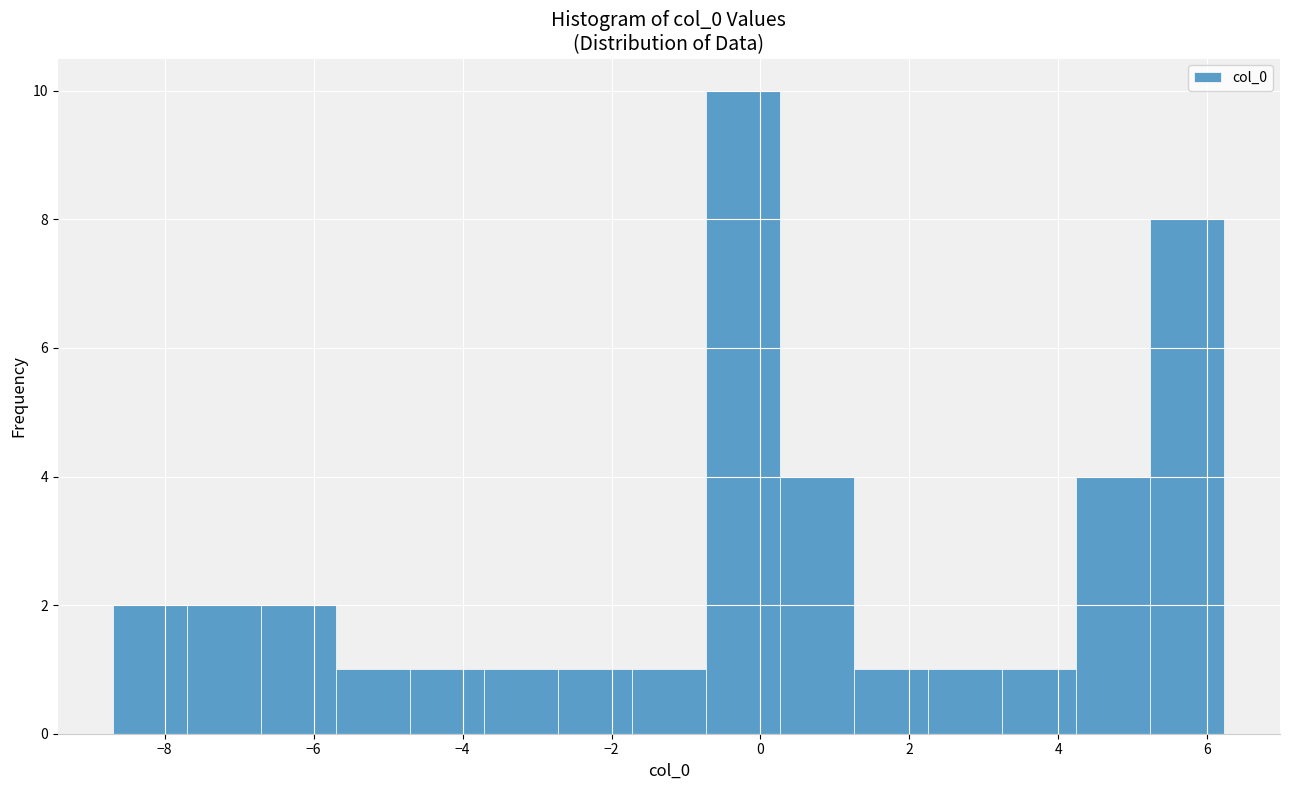

Over which range of the x-axis is the bar tallest?

-0.8 to 0.2